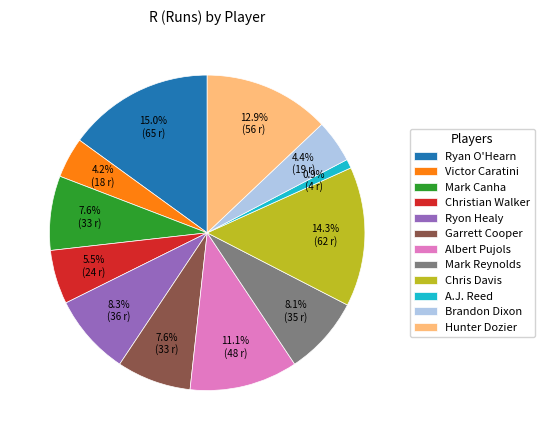

Is Albert Pujols the majority of the pie?

No